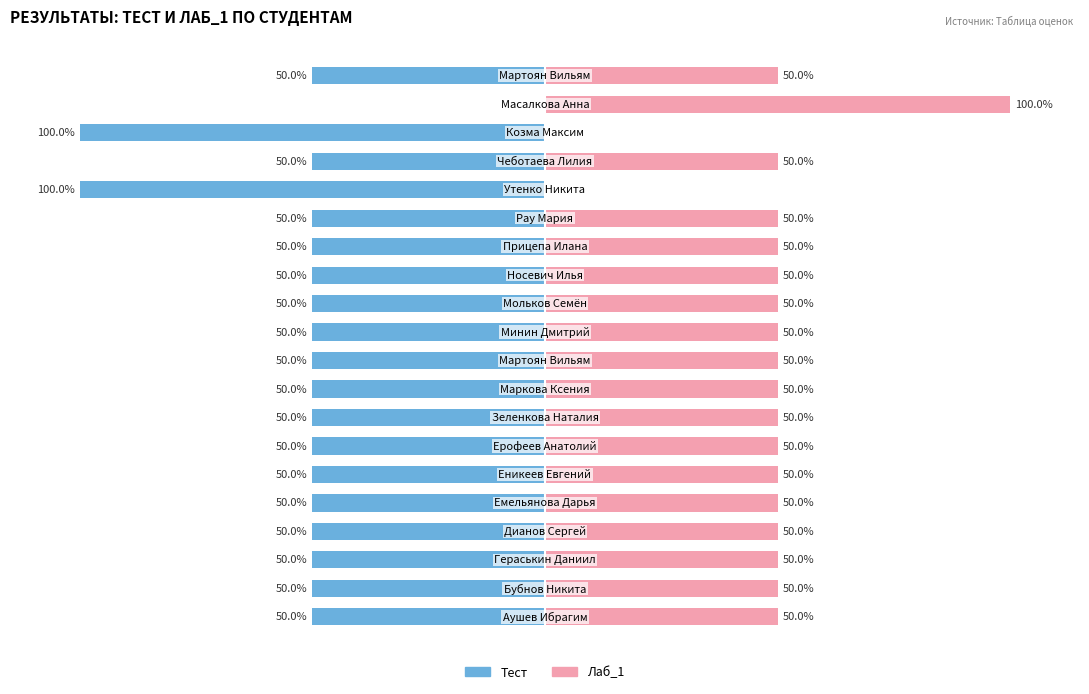

What is the sum of the Лаб_1 values at −50 and 100?

100